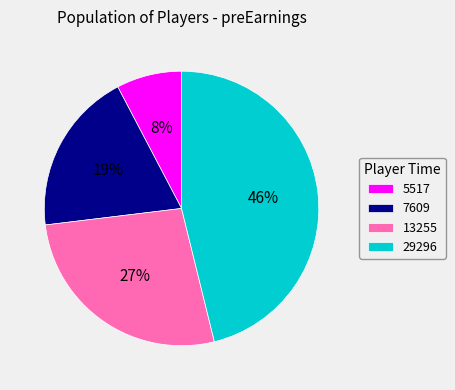

Do 13255 and 29296 together represent more than half of the pie?

Yes